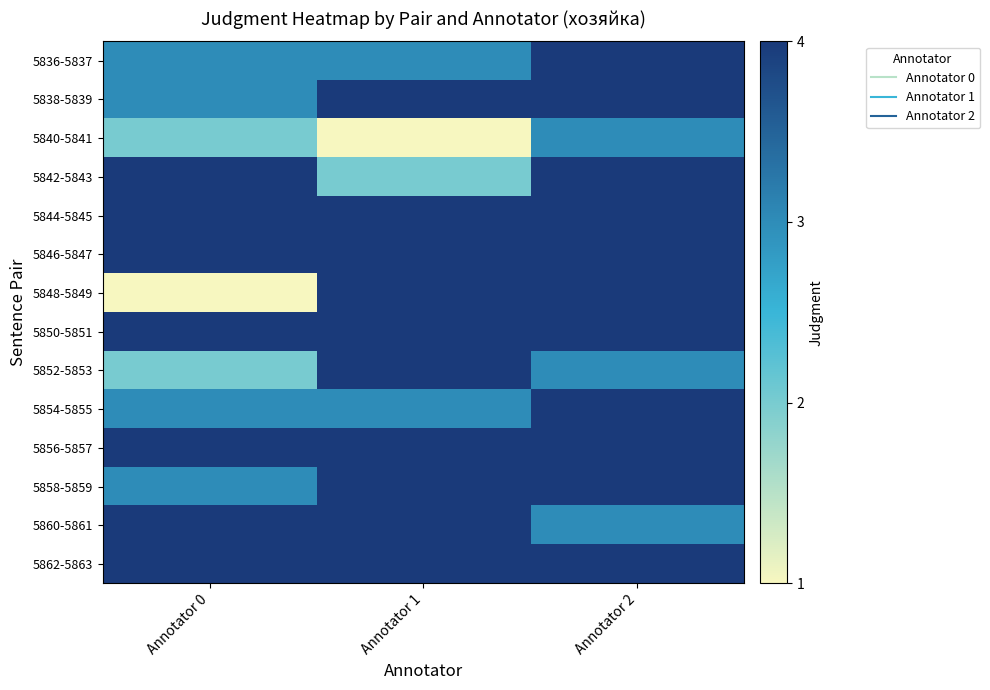

Reading left to right, extract all data points from this chart.

5836-5837: Annotator 0=3	Annotator 1=3	Annotator 2=4
5838-5839: Annotator 0=3	Annotator 1=4	Annotator 2=4
5840-5841: Annotator 0=2	Annotator 1=1	Annotator 2=3
5842-5843: Annotator 0=4	Annotator 1=2	Annotator 2=4
5844-5845: Annotator 0=4	Annotator 1=4	Annotator 2=4
5846-5847: Annotator 0=4	Annotator 1=4	Annotator 2=4
5848-5849: Annotator 0=1	Annotator 1=4	Annotator 2=4
5850-5851: Annotator 0=4	Annotator 1=4	Annotator 2=4
5852-5853: Annotator 0=2	Annotator 1=4	Annotator 2=3
5854-5855: Annotator 0=3	Annotator 1=3	Annotator 2=4
5856-5857: Annotator 0=4	Annotator 1=4	Annotator 2=4
5858-5859: Annotator 0=3	Annotator 1=4	Annotator 2=4
5860-5861: Annotator 0=4	Annotator 1=4	Annotator 2=3
5862-5863: Annotator 0=4	Annotator 1=4	Annotator 2=4